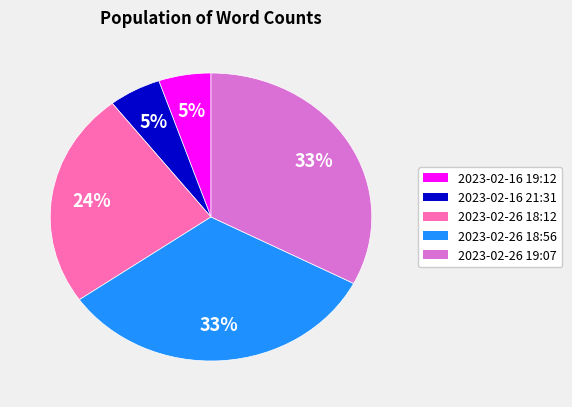

Is there any slice that represents more than half of the pie?

No